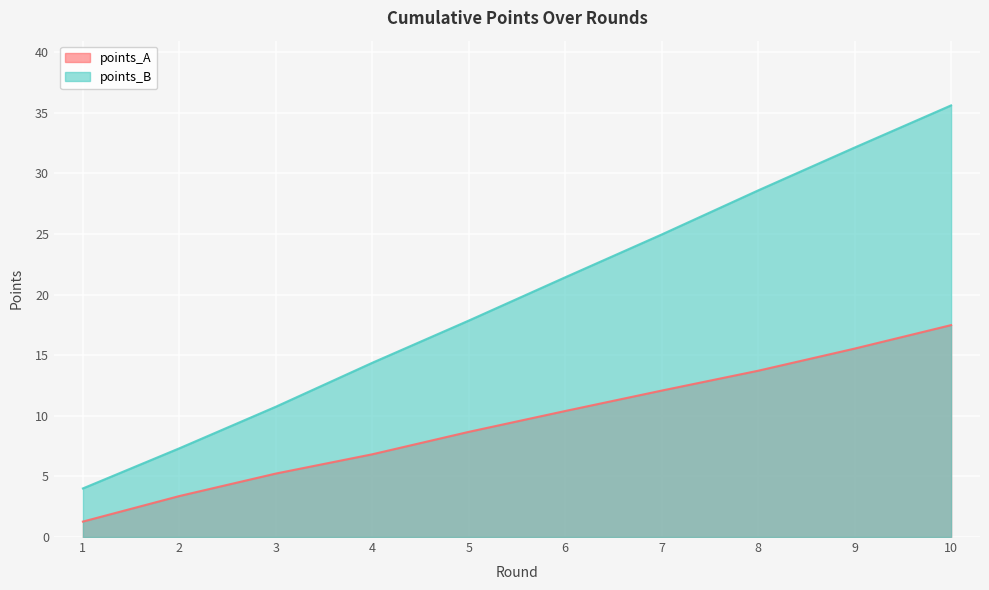

Is it true that points_B equals 35.6 at 10?

True